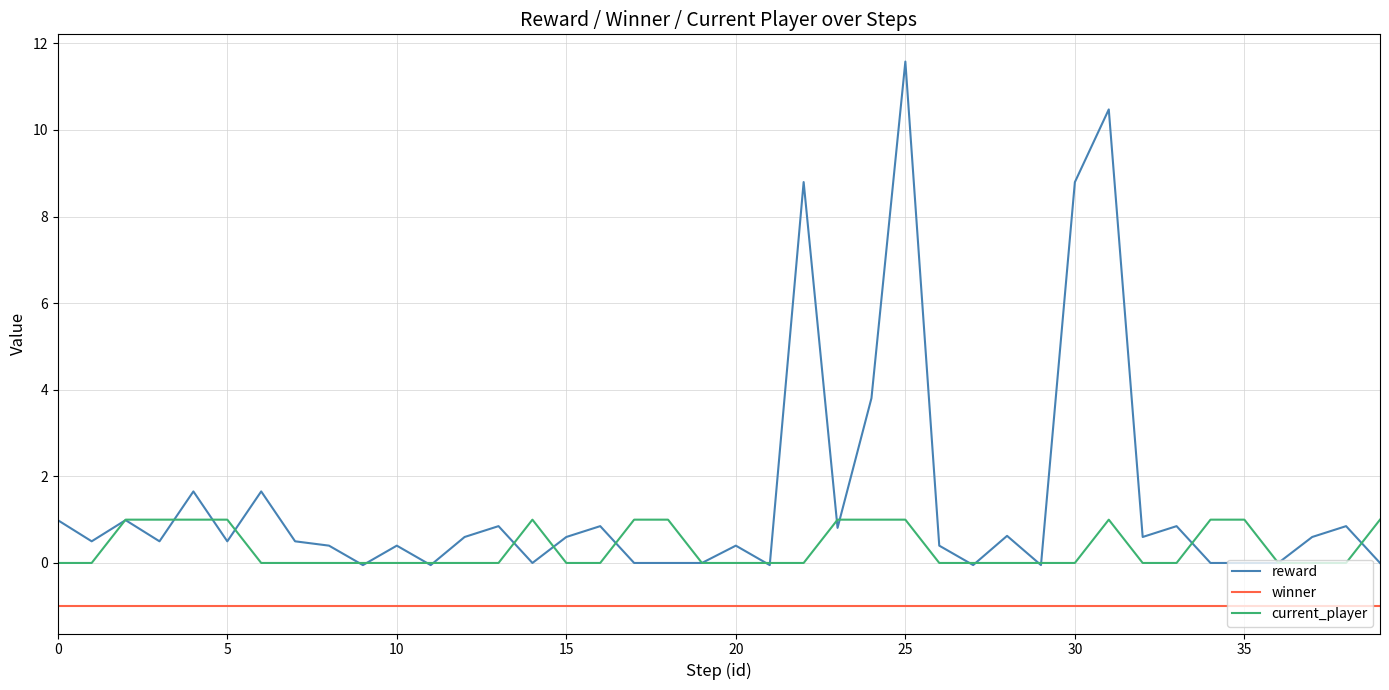

Which series has the largest total across all categories?

reward